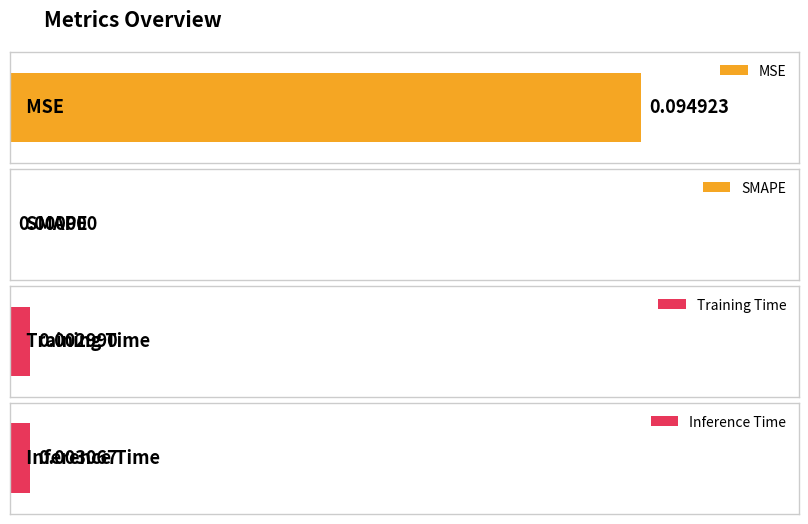

Rank the categories by value from highest to lowest.

MSE, Inference Time, Training Time, SMAPE